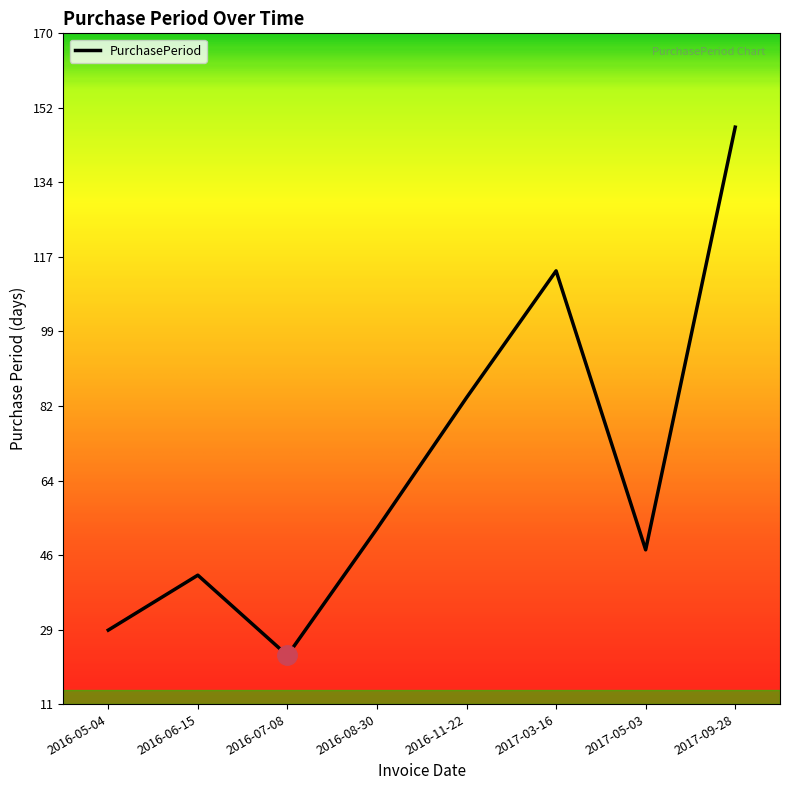

Rank the categories by value from lowest to highest.

2016-07-08, 2016-05-04, 2016-06-15, 2017-05-03, 2016-08-30, 2016-11-22, 2017-03-16, 2017-09-28